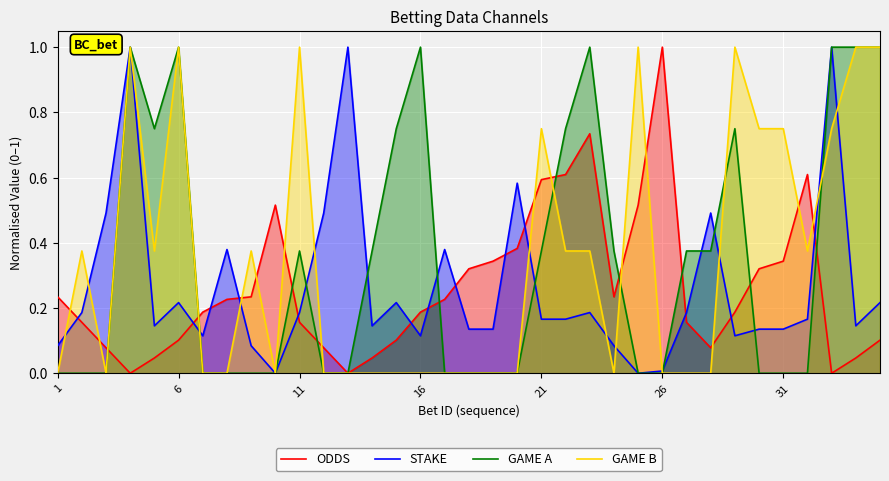

How many intersections are there between STAKE and ODDS?

13